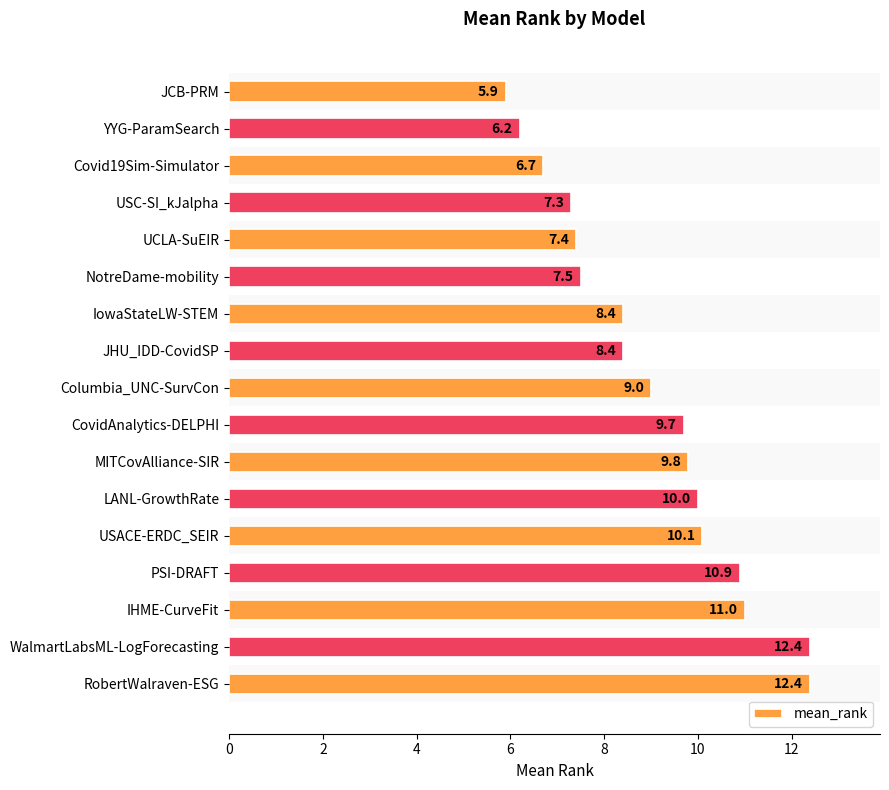

How many bars are there in total?

17